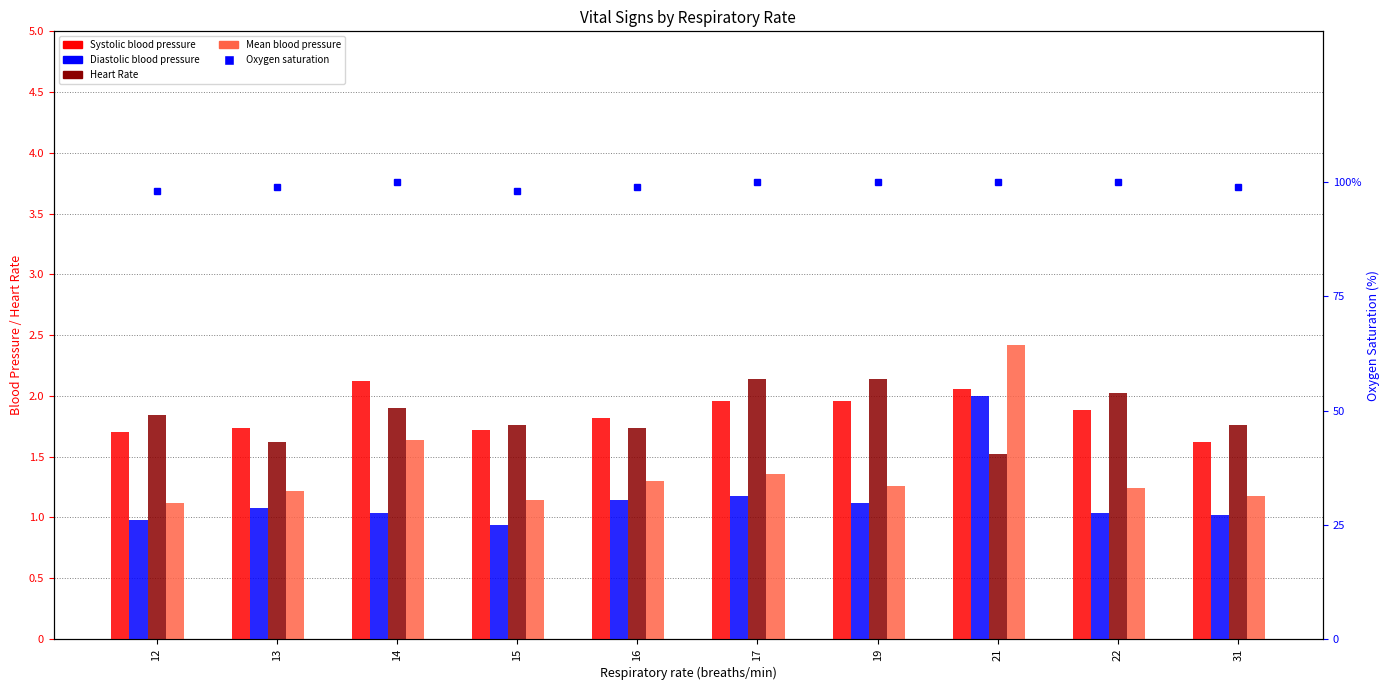

List the series in order of their peak value, highest first.

Oxygen saturation, Mean blood pressure, Heart Rate, Systolic blood pressure, Diastolic blood pressure